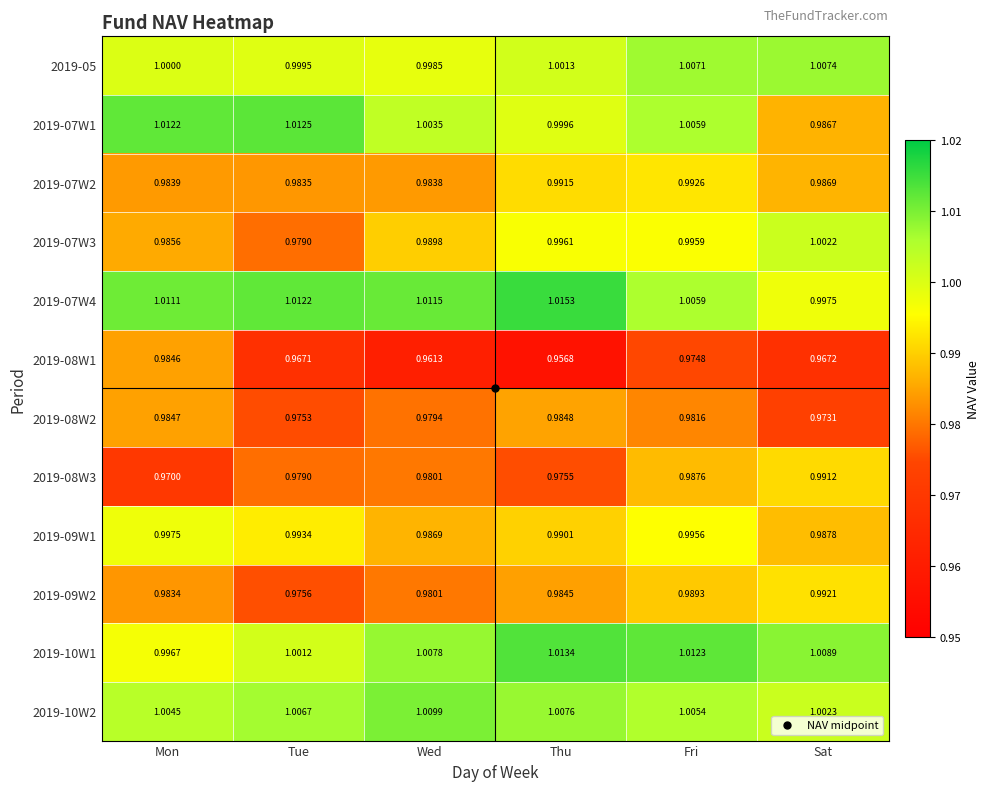

What is the total value across all series at Mon?

11.9